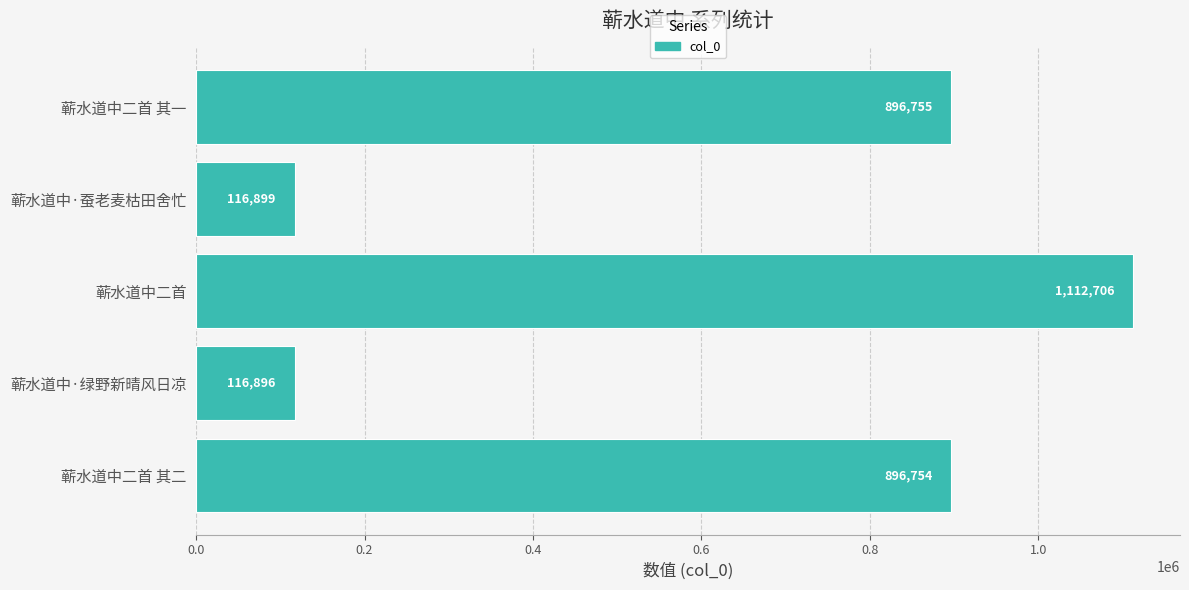

Rank the categories by value from lowest to highest.

蕲水道中·绿野新晴风日凉, 蕲水道中·蚕老麦枯田舍忙, 蕲水道中二首 其二, 蕲水道中二首 其一, 蕲水道中二首